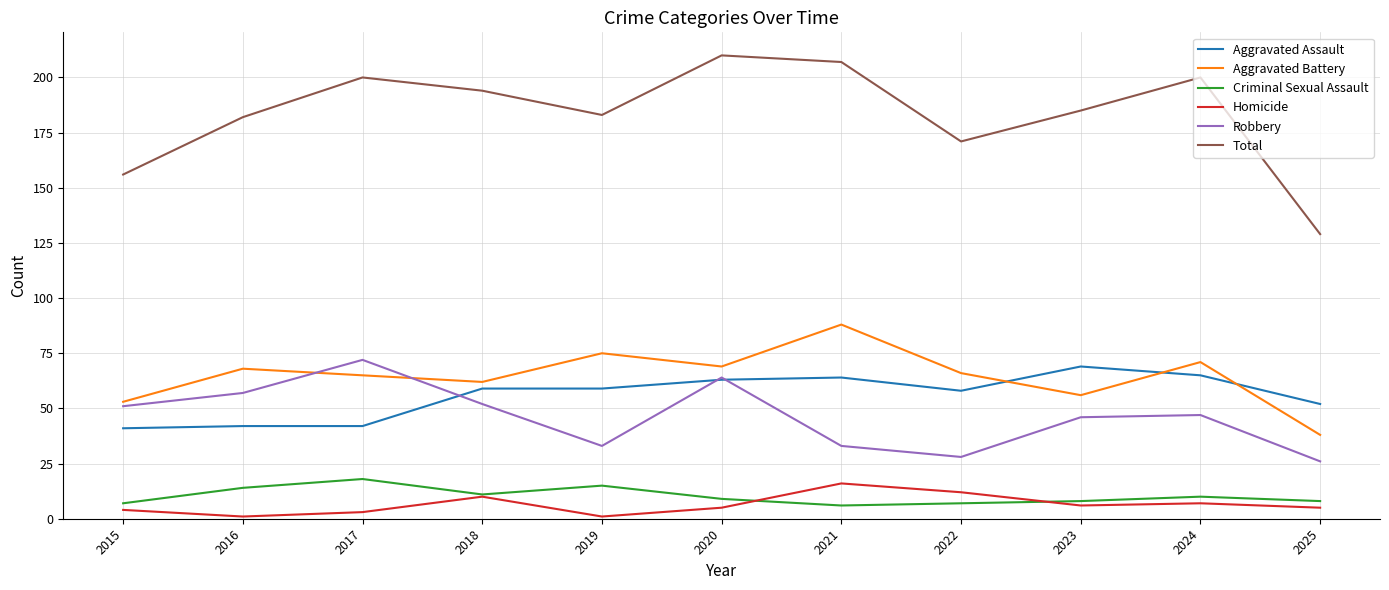

At 2016, list the series in order from largest to smallest.

Total, Aggravated Battery, Robbery, Aggravated Assault, Criminal Sexual Assault, Homicide